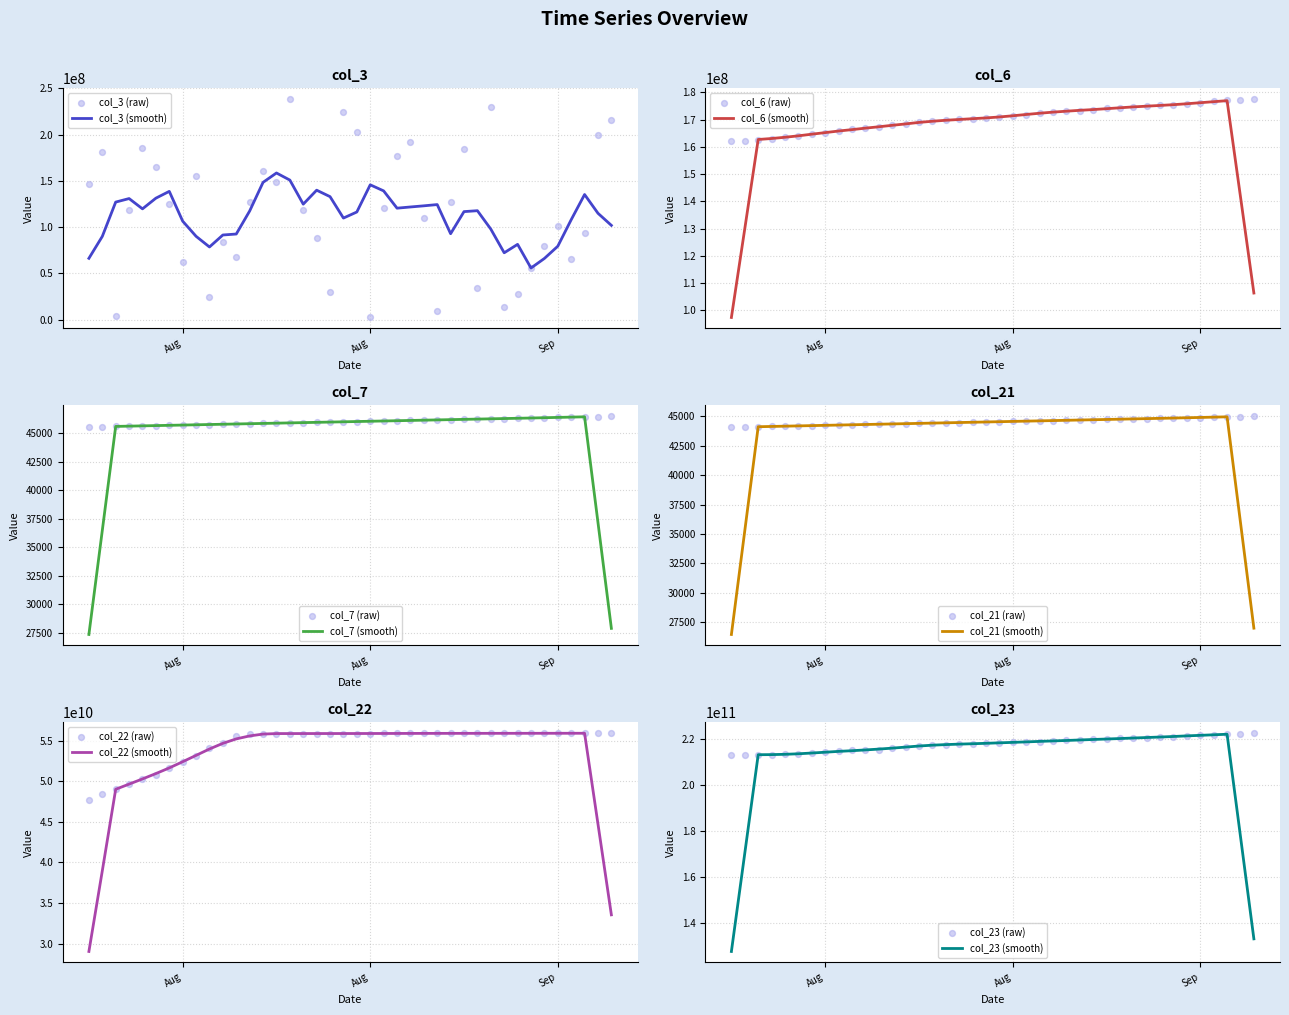

Which series has the largest total across all categories?

col_23